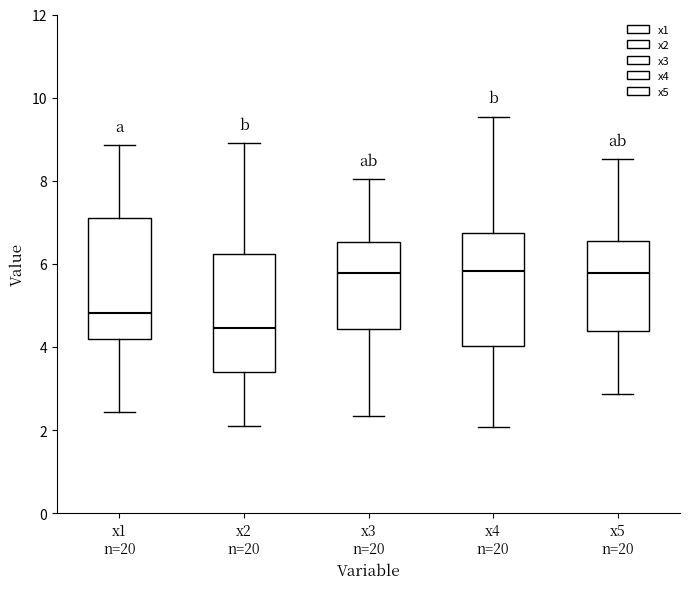

Reading left to right, transcribe this box plot: for each box, give where its median line is, the range the box spans, and where its two whiskers end, as read against the y-axis. The values are not printed on the chart, so give them approximately, as read against the axis.

x1 n=20: median 4.8, box 4.2 to 7.2, whiskers 2.4 to 8.8
x2 n=20: median 4.4, box 3.4 to 6.2, whiskers 2.0 to 9.0
x3 n=20: median 5.8, box 4.4 to 6.6, whiskers 2.4 to 8.0
x4 n=20: median 5.8, box 4.0 to 6.8, whiskers 2.0 to 9.6
x5 n=20: median 5.8, box 4.4 to 6.6, whiskers 2.8 to 8.6